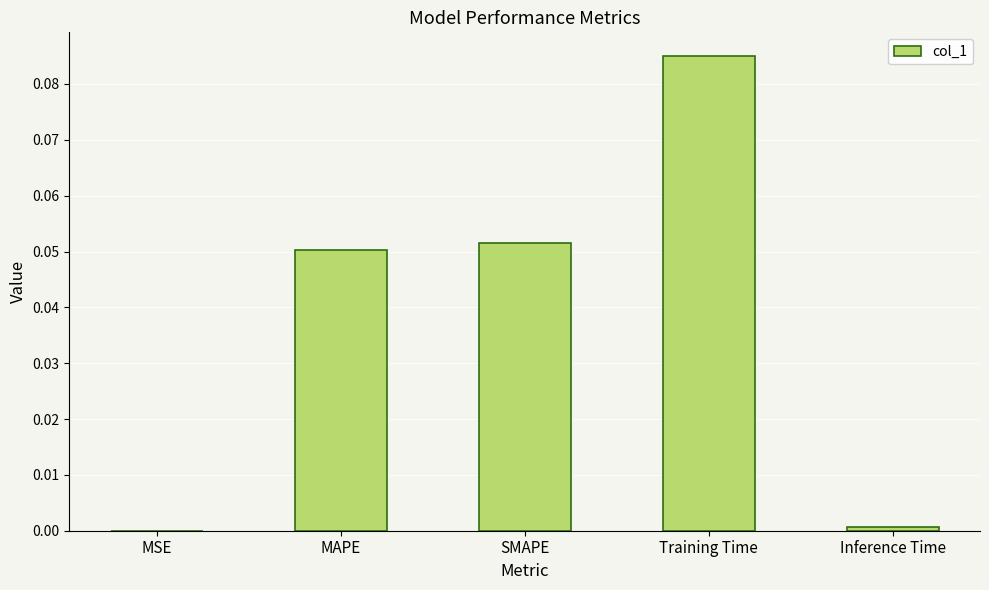

The value at Inference Time is 0.0. True or false?

True